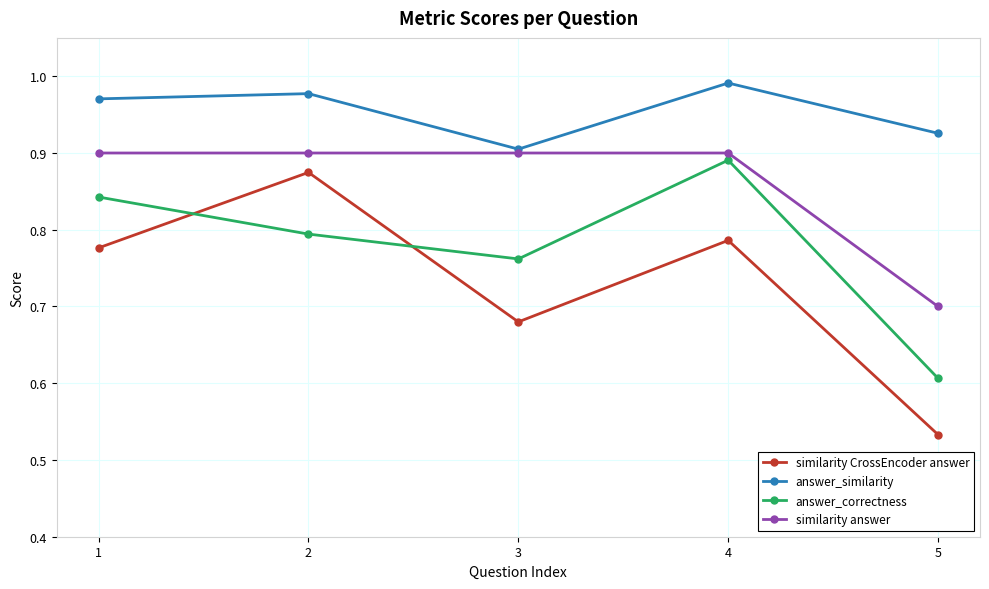

In similarity CrossEncoder answer, how many points are lower than both neighbors (excluding endpoints)?

1